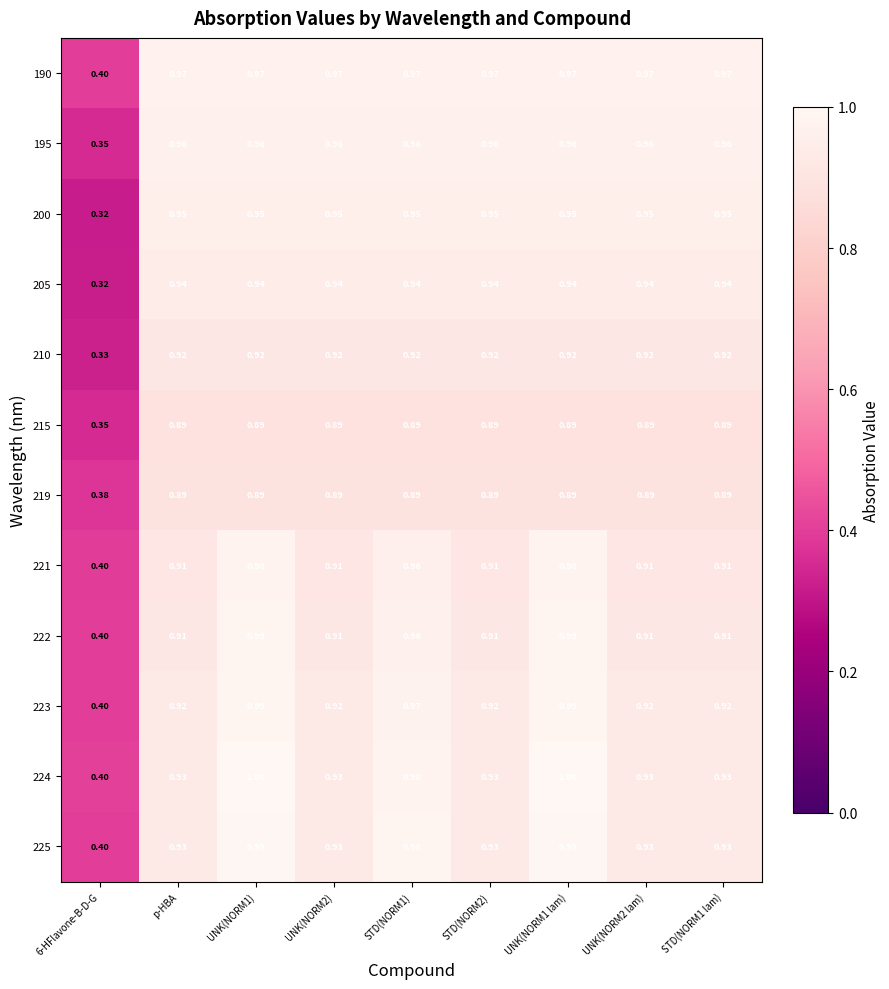

Reading left to right, list all the values displayed in this chart.

190: 6-HFlavone-B-D-G=0.4	p-HBA=1.0	UNK(NORM1)=1.0	UNK(NORM2)=1.0	STD(NORM1)=1.0	STD(NORM2)=1.0	UNK(NORM1 lam)=1.0	UNK(NORM2 lam)=1.0	STD(NORM1 lam)=1.0
195: 6-HFlavone-B-D-G=0.3	p-HBA=1.0	UNK(NORM1)=1.0	UNK(NORM2)=1.0	STD(NORM1)=1.0	STD(NORM2)=1.0	UNK(NORM1 lam)=1.0	UNK(NORM2 lam)=1.0	STD(NORM1 lam)=1.0
200: 6-HFlavone-B-D-G=0.3	p-HBA=0.9	UNK(NORM1)=0.9	UNK(NORM2)=0.9	STD(NORM1)=0.9	STD(NORM2)=0.9	UNK(NORM1 lam)=0.9	UNK(NORM2 lam)=0.9	STD(NORM1 lam)=0.9
205: 6-HFlavone-B-D-G=0.3	p-HBA=0.9	UNK(NORM1)=0.9	UNK(NORM2)=0.9	STD(NORM1)=0.9	STD(NORM2)=0.9	UNK(NORM1 lam)=0.9	UNK(NORM2 lam)=0.9	STD(NORM1 lam)=0.9
210: 6-HFlavone-B-D-G=0.3	p-HBA=0.9	UNK(NORM1)=0.9	UNK(NORM2)=0.9	STD(NORM1)=0.9	STD(NORM2)=0.9	UNK(NORM1 lam)=0.9	UNK(NORM2 lam)=0.9	STD(NORM1 lam)=0.9
215: 6-HFlavone-B-D-G=0.3	p-HBA=0.9	UNK(NORM1)=0.9	UNK(NORM2)=0.9	STD(NORM1)=0.9	STD(NORM2)=0.9	UNK(NORM1 lam)=0.9	UNK(NORM2 lam)=0.9	STD(NORM1 lam)=0.9
219: 6-HFlavone-B-D-G=0.4	p-HBA=0.9	UNK(NORM1)=0.9	UNK(NORM2)=0.9	STD(NORM1)=0.9	STD(NORM2)=0.9	UNK(NORM1 lam)=0.9	UNK(NORM2 lam)=0.9	STD(NORM1 lam)=0.9
221: 6-HFlavone-B-D-G=0.4	p-HBA=0.9	UNK(NORM1)=1.0	UNK(NORM2)=0.9	STD(NORM1)=1.0	STD(NORM2)=0.9	UNK(NORM1 lam)=1.0	UNK(NORM2 lam)=0.9	STD(NORM1 lam)=0.9
222: 6-HFlavone-B-D-G=0.4	p-HBA=0.9	UNK(NORM1)=1.0	UNK(NORM2)=0.9	STD(NORM1)=1.0	STD(NORM2)=0.9	UNK(NORM1 lam)=1.0	UNK(NORM2 lam)=0.9	STD(NORM1 lam)=0.9
223: 6-HFlavone-B-D-G=0.4	p-HBA=0.9	UNK(NORM1)=1.0	UNK(NORM2)=0.9	STD(NORM1)=1.0	STD(NORM2)=0.9	UNK(NORM1 lam)=1.0	UNK(NORM2 lam)=0.9	STD(NORM1 lam)=0.9
224: 6-HFlavone-B-D-G=0.4	p-HBA=0.9	UNK(NORM1)=1.0	UNK(NORM2)=0.9	STD(NORM1)=1.0	STD(NORM2)=0.9	UNK(NORM1 lam)=1.0	UNK(NORM2 lam)=0.9	STD(NORM1 lam)=0.9
225: 6-HFlavone-B-D-G=0.4	p-HBA=0.9	UNK(NORM1)=1.0	UNK(NORM2)=0.9	STD(NORM1)=1.0	STD(NORM2)=0.9	UNK(NORM1 lam)=1.0	UNK(NORM2 lam)=0.9	STD(NORM1 lam)=0.9